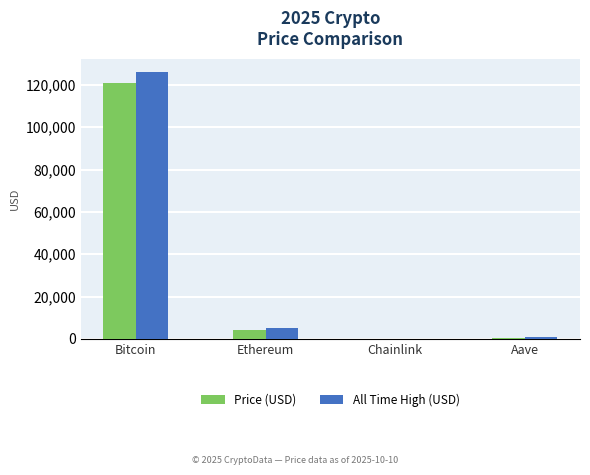

Which series changed the most between Bitcoin and Ethereum?

All Time High (USD)